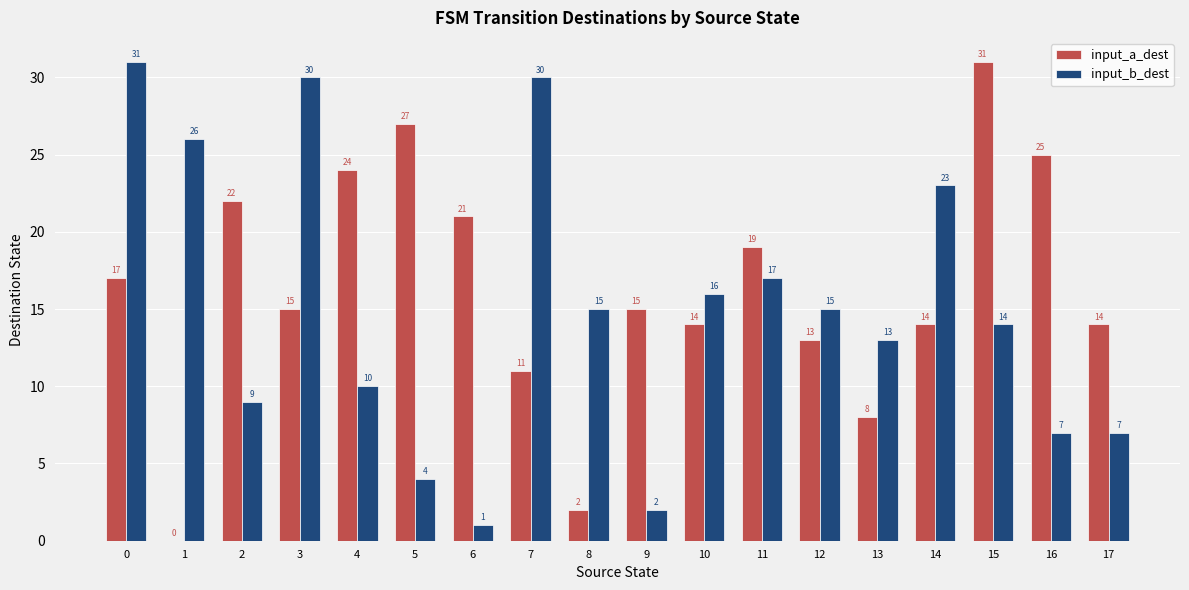

What are all the series names shown in the legend?

input_a_dest, input_b_dest